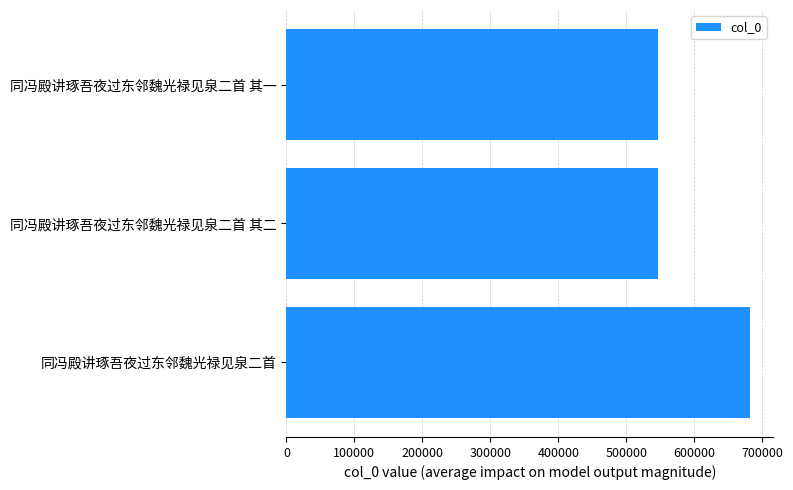

What is the value of the 3rd bar from the top?

682153